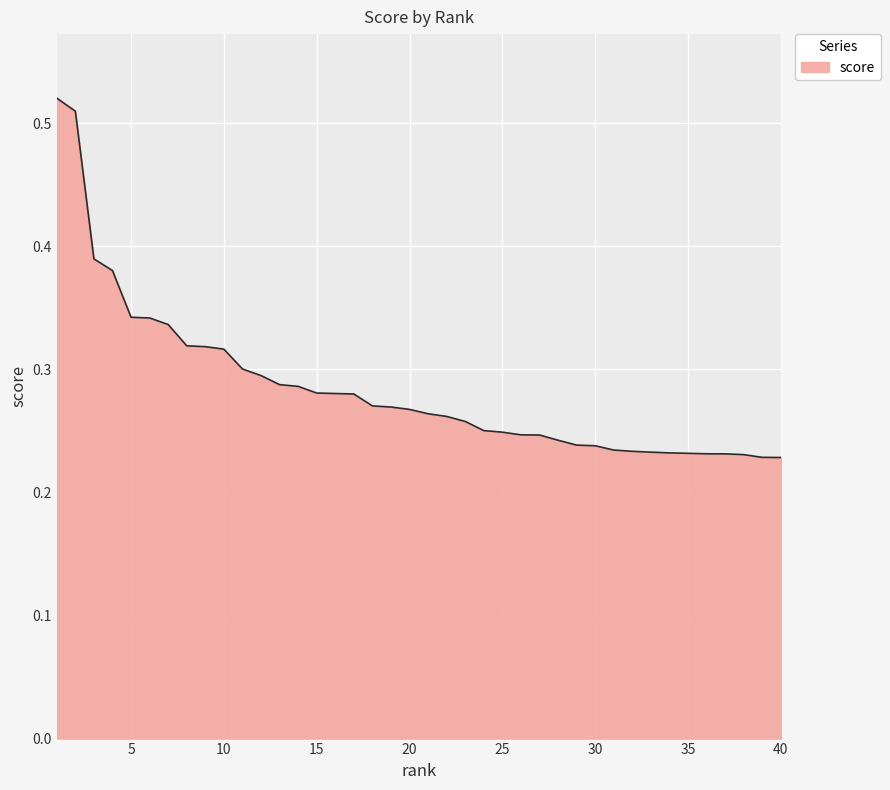

Reading left to right, what are all the values shown in this chart?

0.5	0.5	0.4	0.4	0.3	0.3	0.3	0.3	0.3	0.3	0.3	0.3	0.3	0.3	0.3	0.3	0.3	0.3	0.3	0.3	0.3	0.3	0.3	0.3	0.2	0.2	0.2	0.2	0.2	0.2	0.2	0.2	0.2	0.2	0.2	0.2	0.2	0.2	0.2	0.2